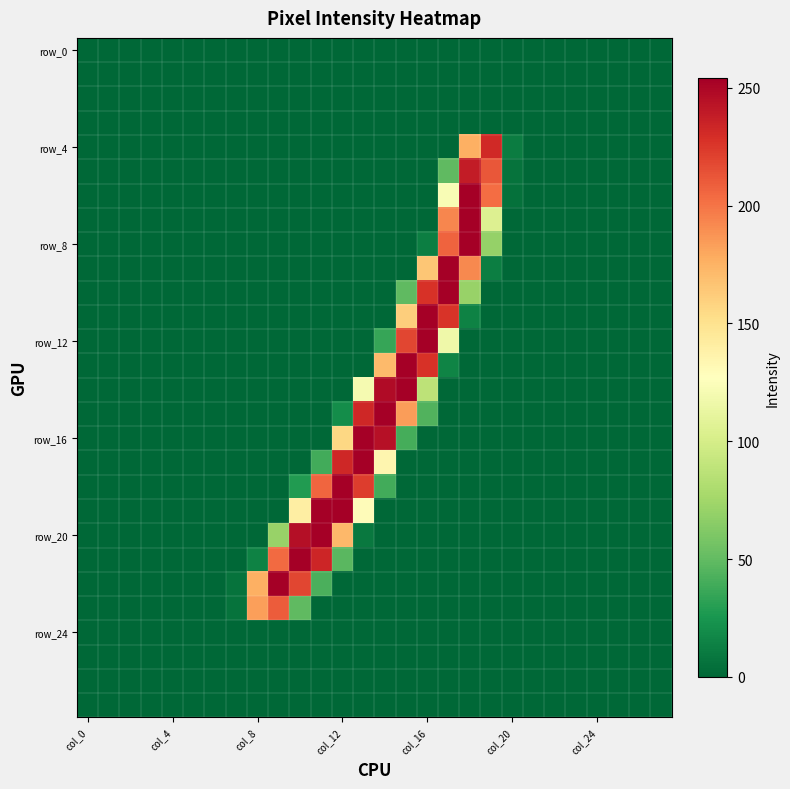

Which category has the highest value across all series?

18